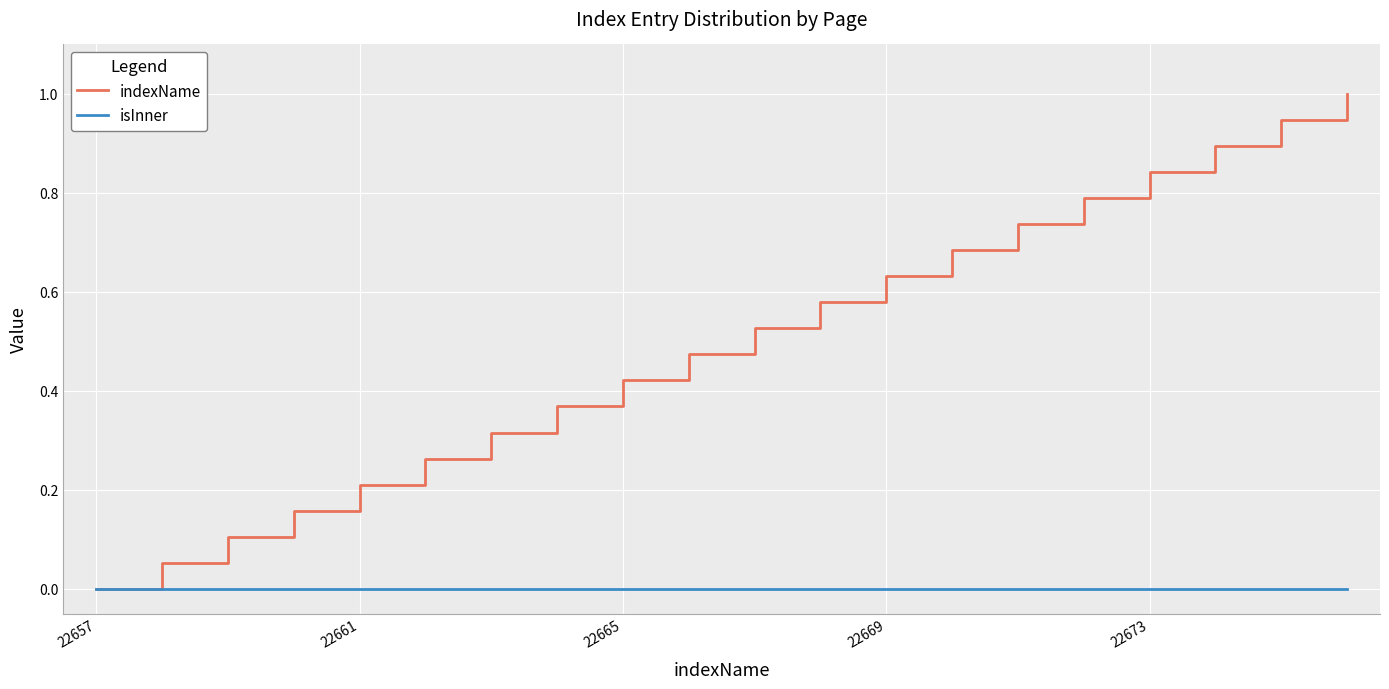

List the series in order of their peak value, lowest first.

isInner, indexName